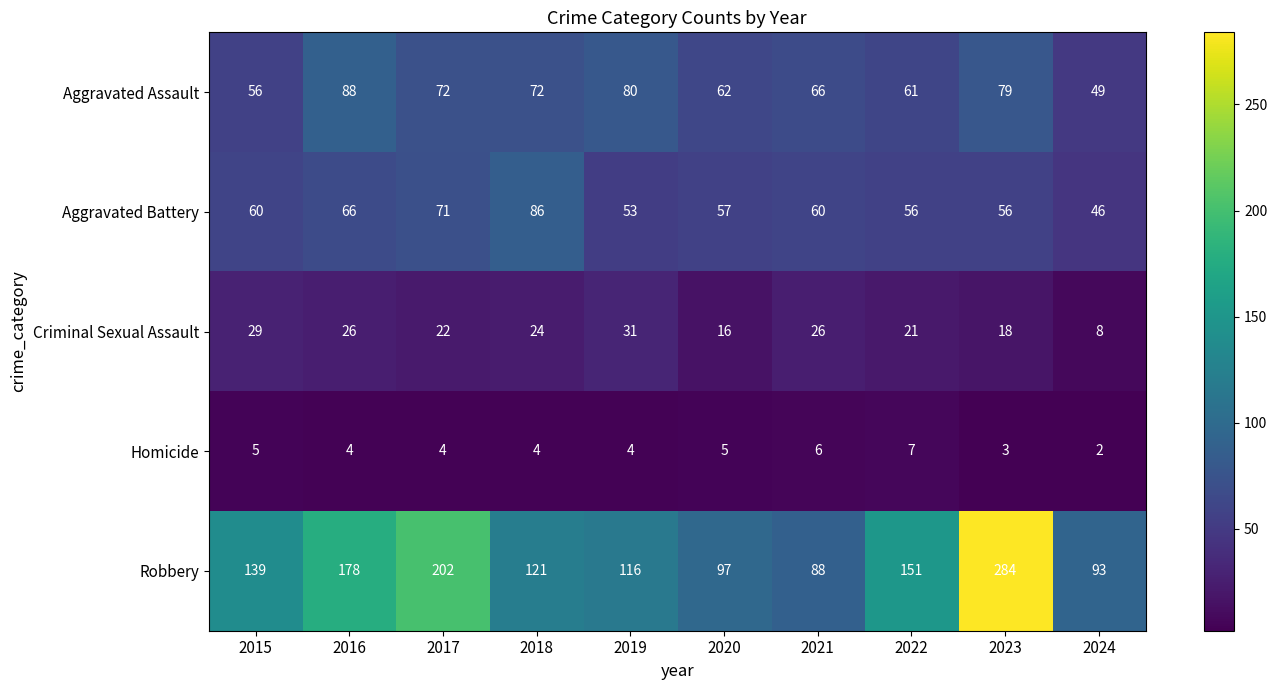

Where is Aggravated Battery nearest to the value 66?

2016